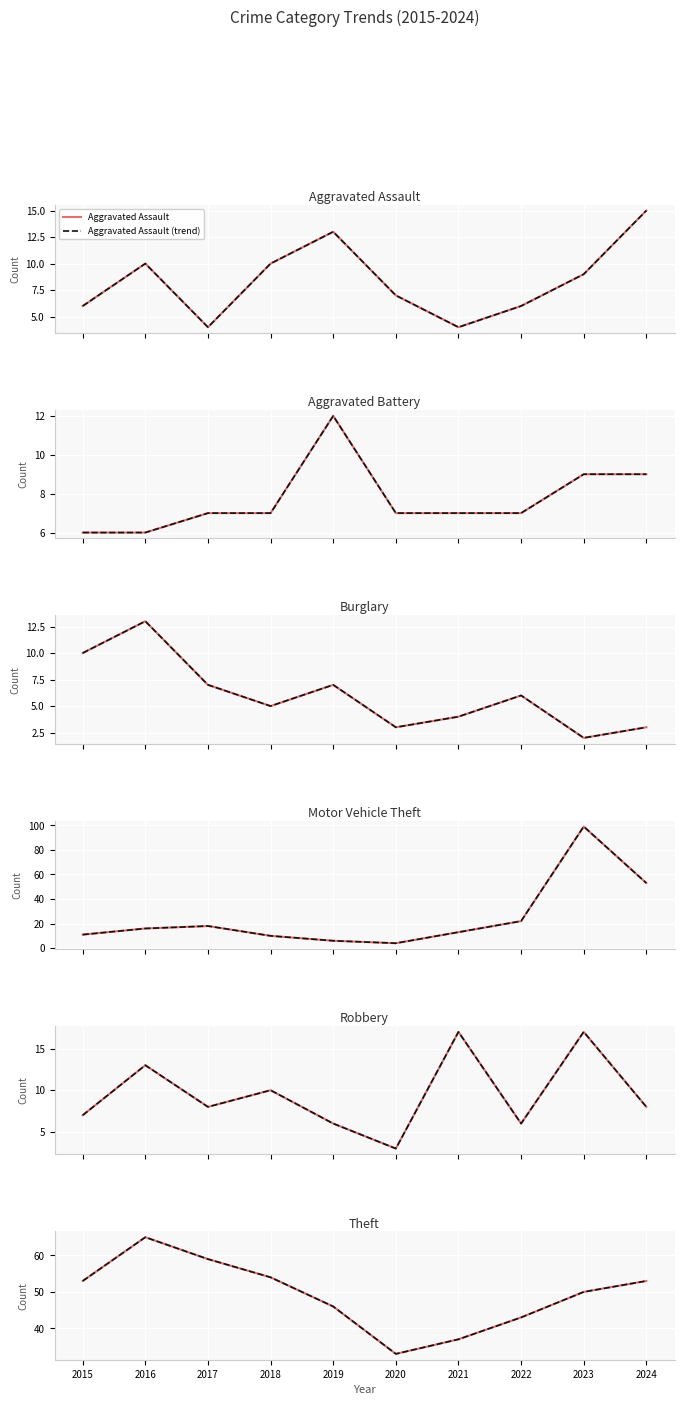

Reading right to left, transcribe all the data shown in this chart.

Aggravated Assault: 15	9	6	4	7	13	10	4	10	6
Aggravated Battery: 9	9	7	7	7	12	7	7	6	6
Burglary: 3	2	6	4	3	7	5	7	13	10
Motor Vehicle Theft: 53	99	22	13	4	6	10	18	16	11
Robbery: 8	17	6	17	3	6	10	8	13	7
Theft: 53	50	43	37	33	46	54	59	65	53